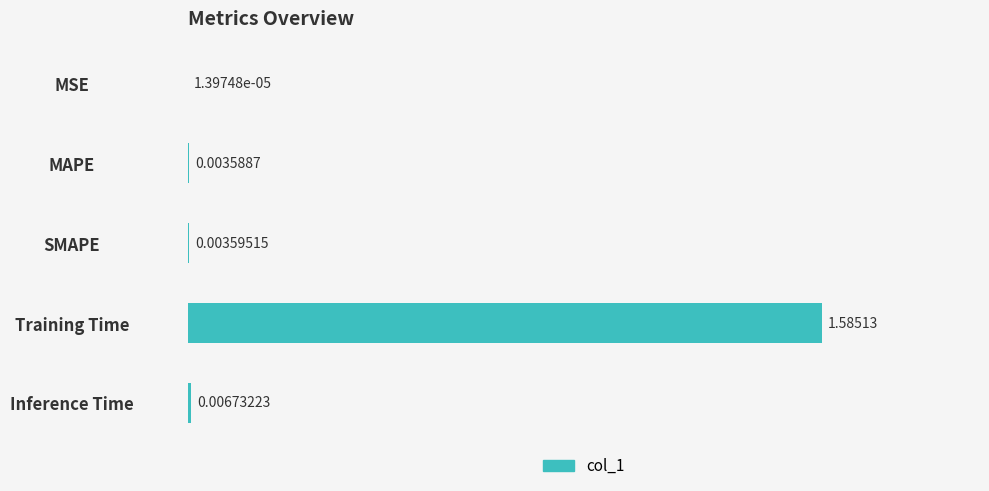

Between MAPE and SMAPE, which is larger?

SMAPE